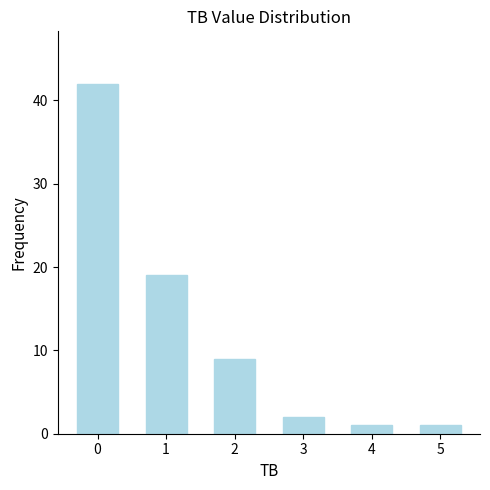

What is the sum of all values?

74